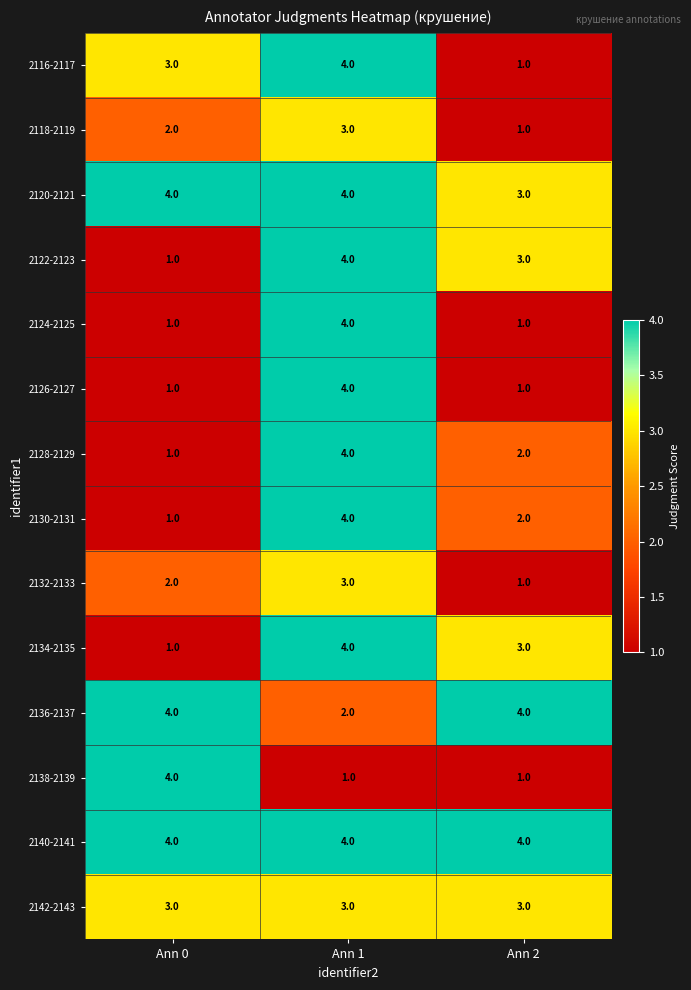

What is the approximate value of 2134-2135 at Ann 2?

3